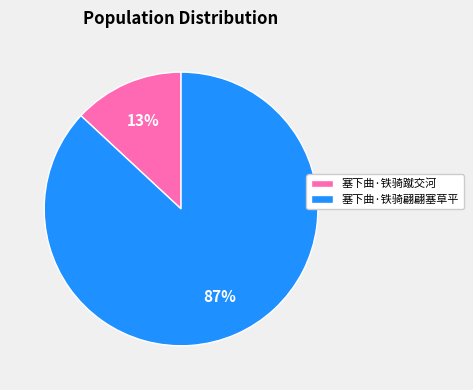

The 塞下曲·铁骑翩翩塞草平 slice represents 87% of the pie. True or false?

True